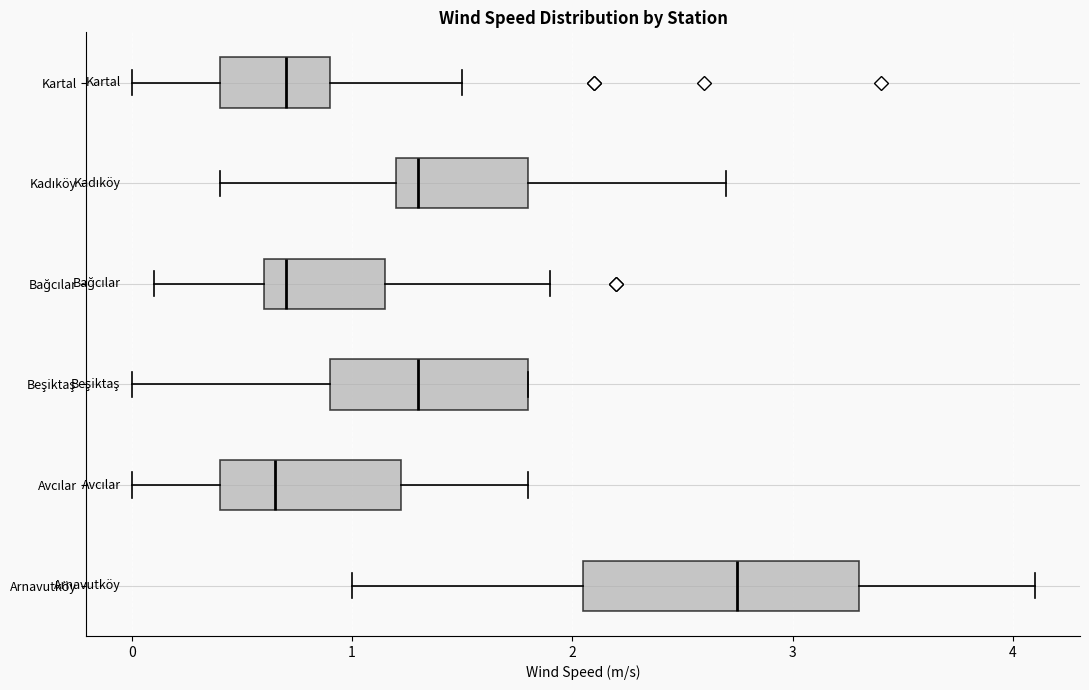

Comparing the boxes themselves (not the whiskers), which one is the widest?

Arnavutköy